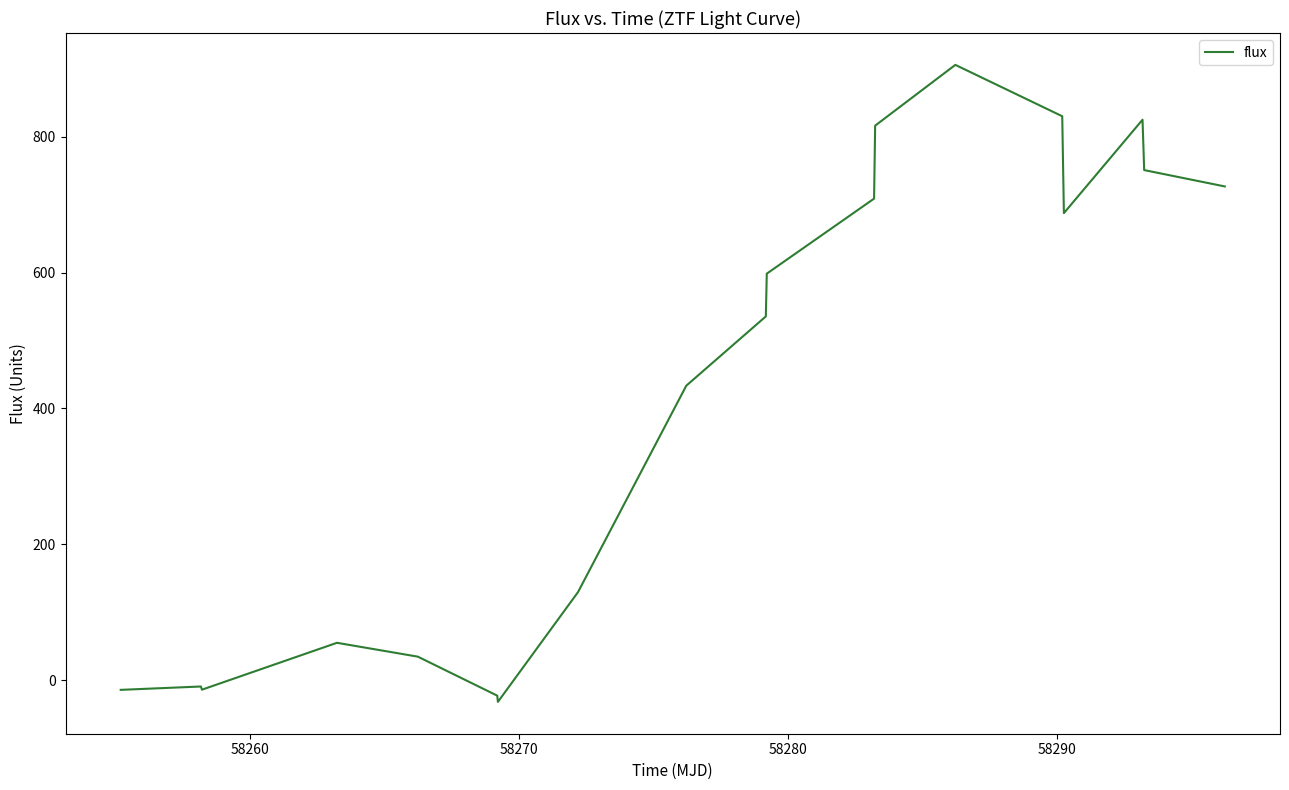

What is the greatest value displayed?

905.9